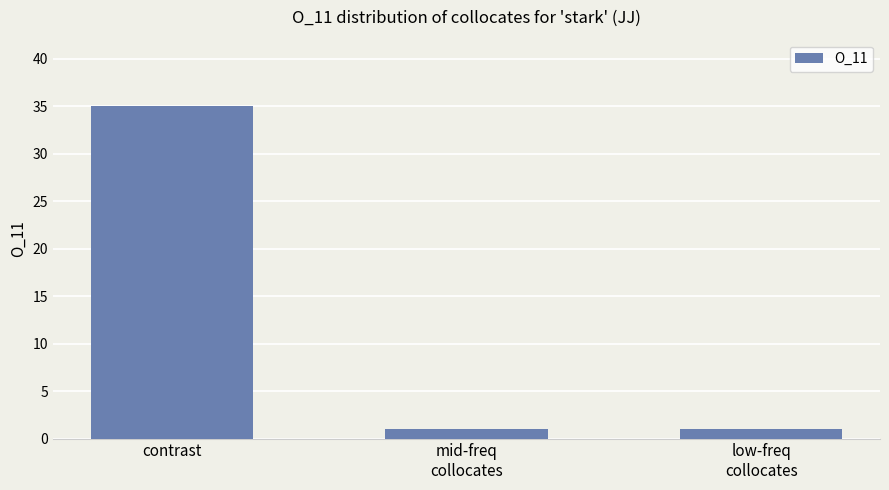

What is the label of the 1st bar from the left?

contrast